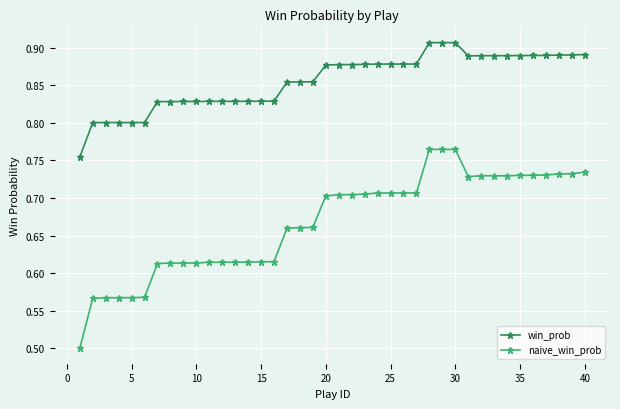

Which series has the largest total across all categories?

win_prob